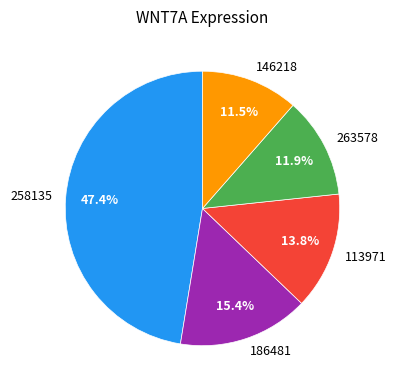

To the nearest percent, what is the difference between the largest and smallest slice percentages?

36%